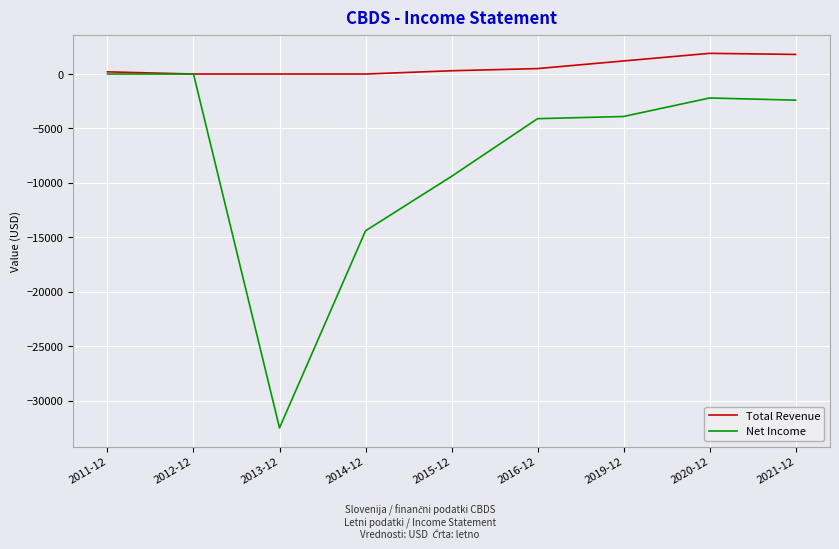

In Total Revenue, how many points are higher than both neighbors (excluding endpoints)?

1